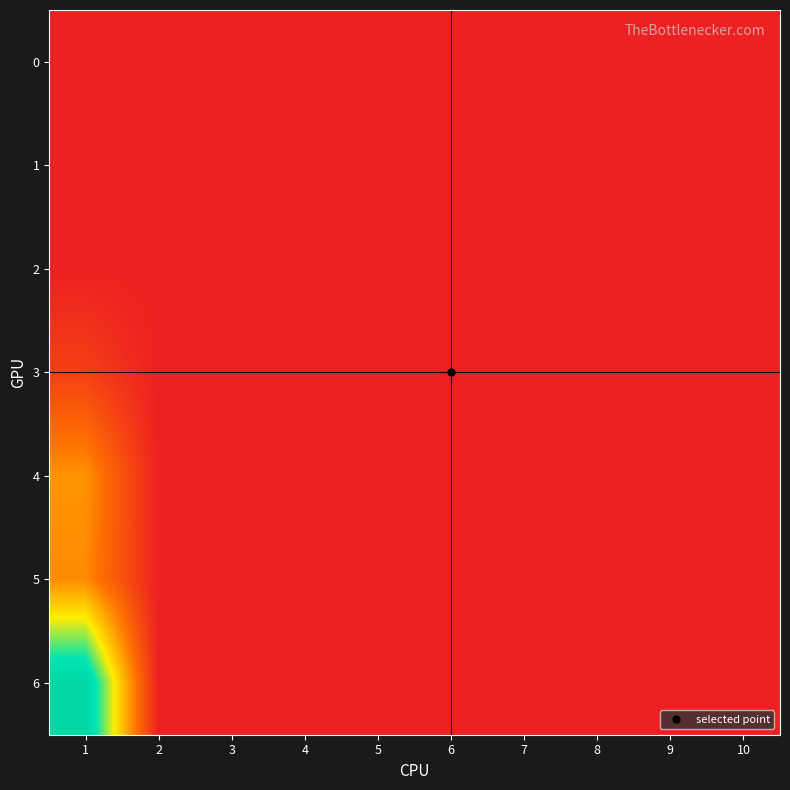

Between 4 and 8, which is larger?

4